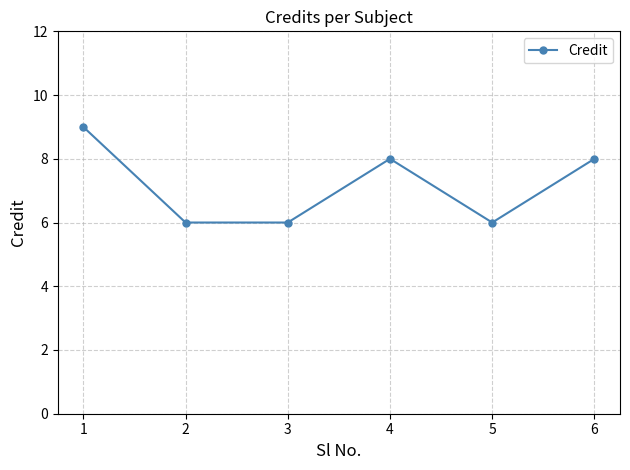

Where is the first local maximum?

4